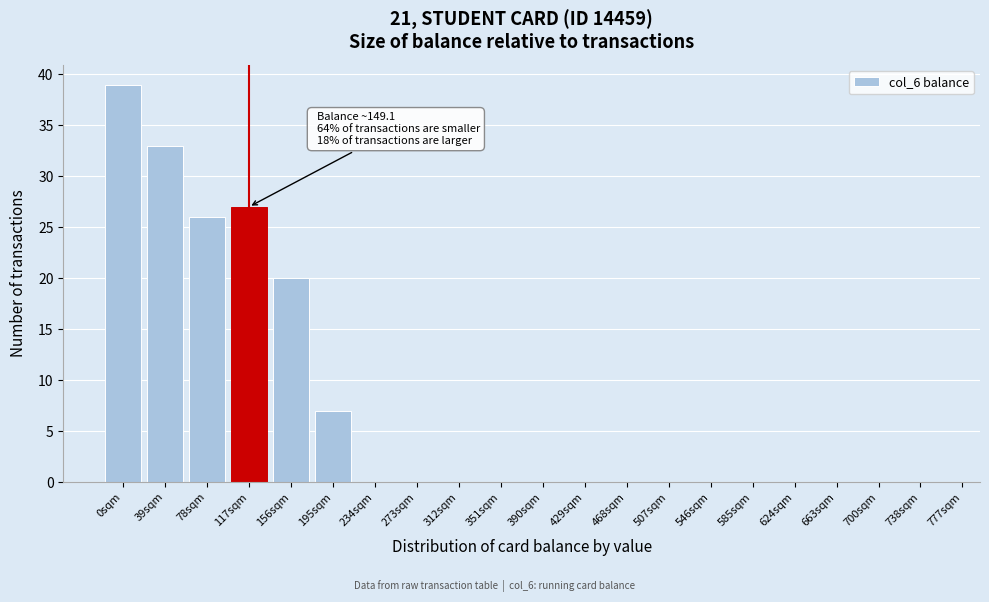

Reading right to left, list all the values displayed in this chart.

738sqm=0	700sqm=0	663sqm=0	624sqm=0	585sqm=0	546sqm=0	507sqm=0	468sqm=0	429sqm=0	390sqm=0	351sqm=0	312sqm=0	273sqm=0	234sqm=0	195sqm=7	156sqm=20	117sqm=27	78sqm=26	39sqm=33	0sqm=39